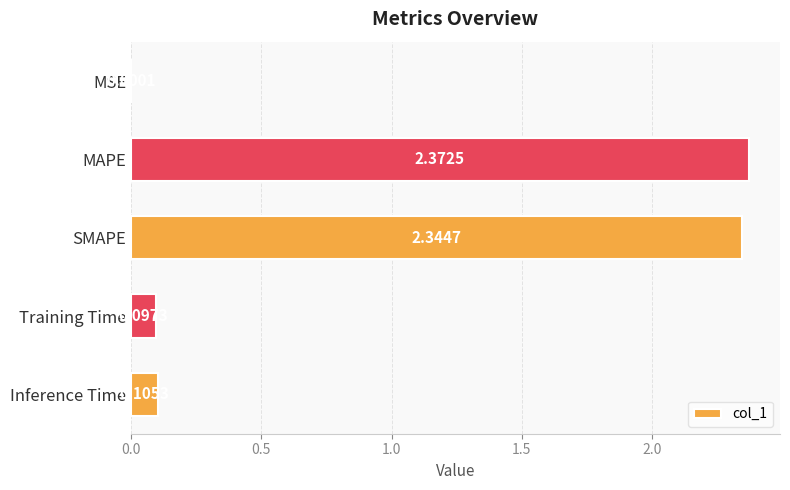

Between MAPE and MSE, which is larger?

MAPE